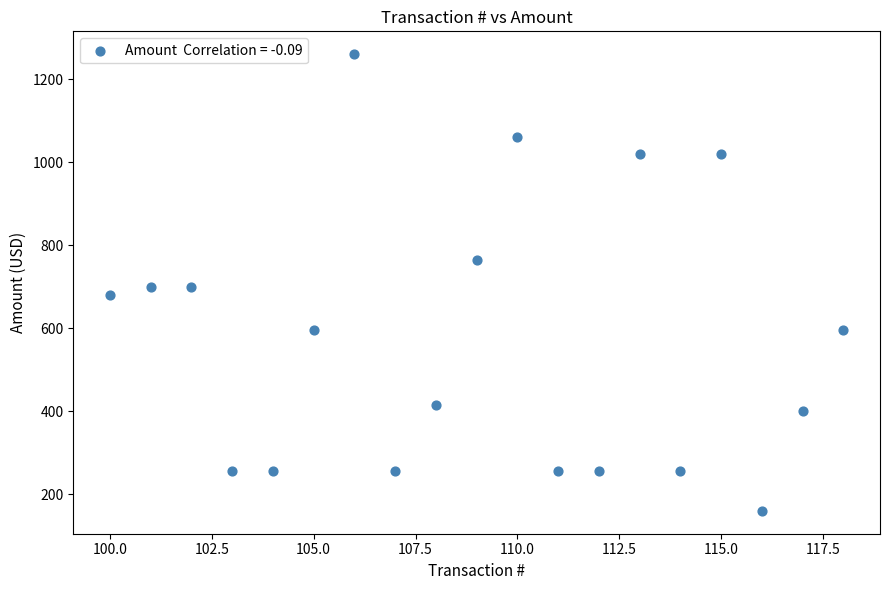

What is the range of Y values (max minus min)?

1100